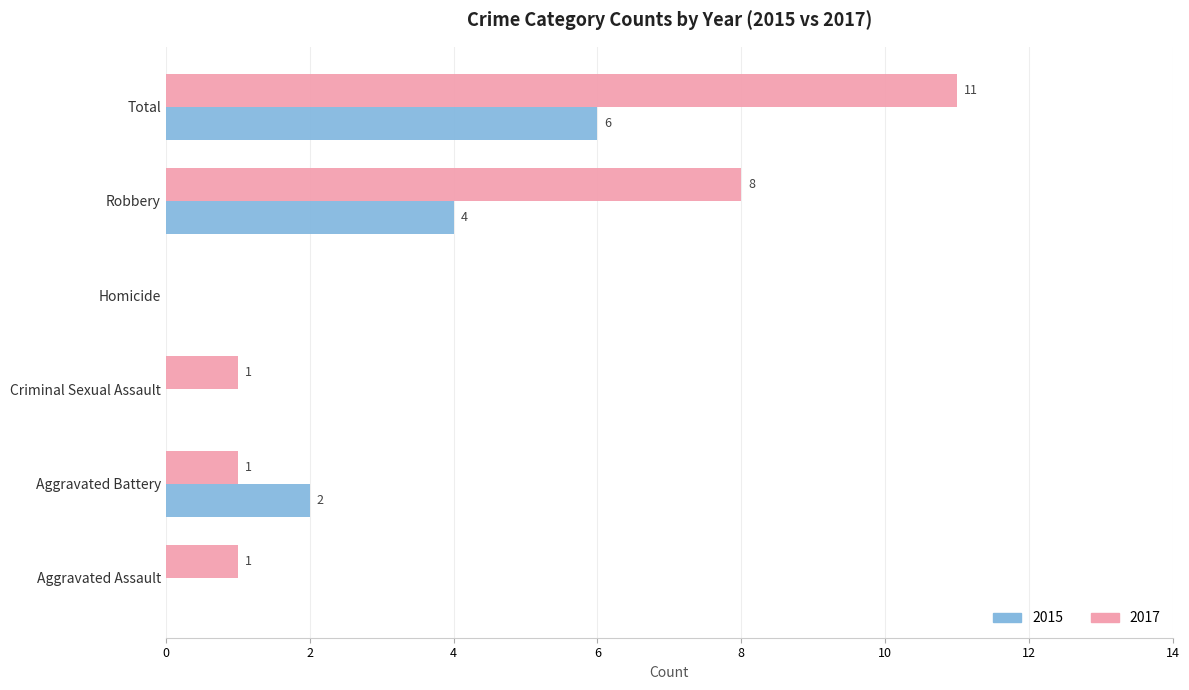

At which category is the sum across all series the highest?

Total